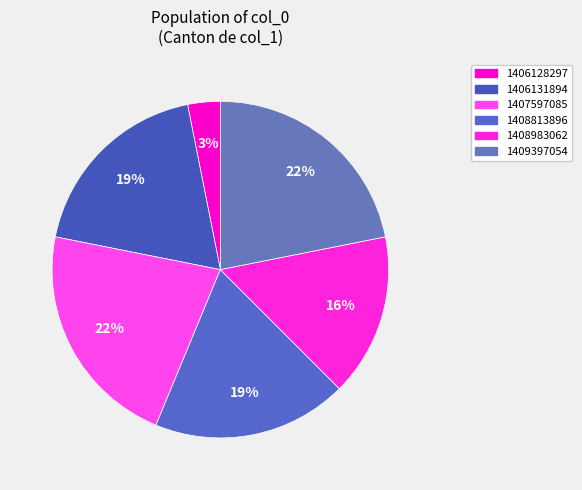

Is there any slice that represents more than half of the pie?

No